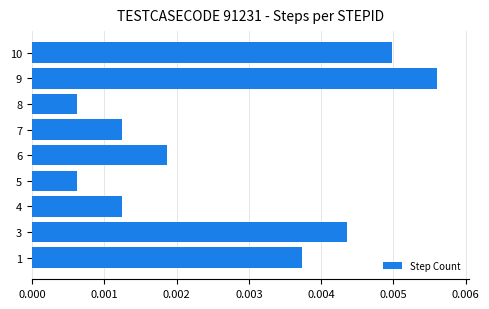

Count the values in the range 0 to 1.

9